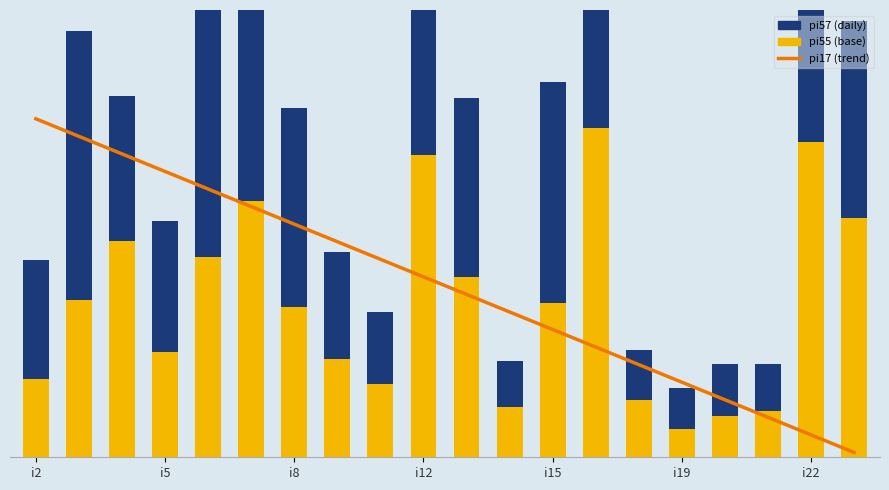

How many values in the pi57 series are below 100?

10